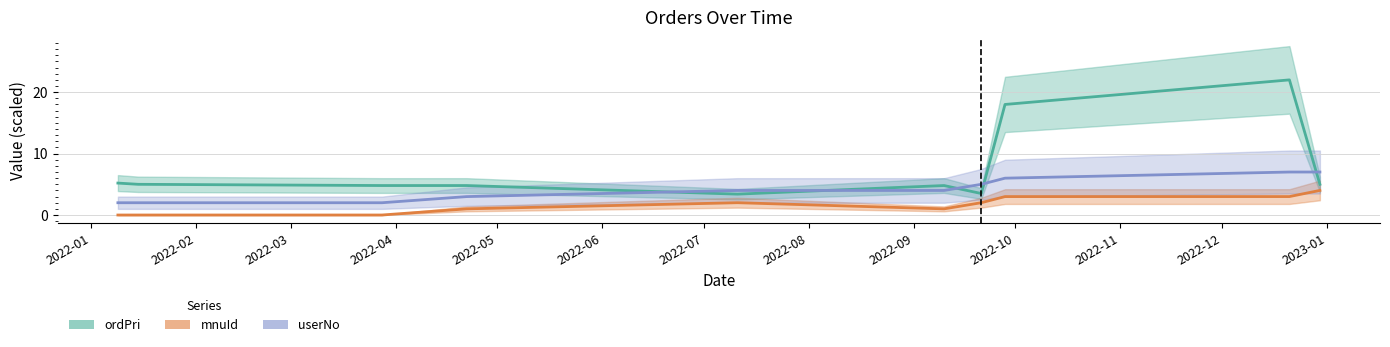

What is the value of the ordPri point at the 7th from the left?

3.5